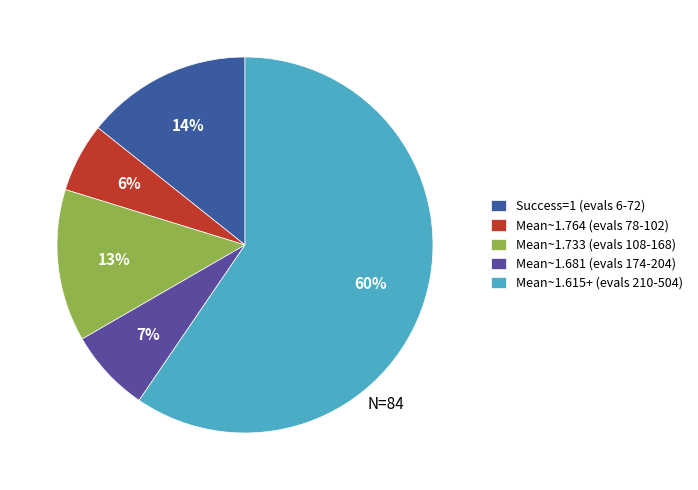

What is the majority slice?

Mean~1.615+ (evals 210-504)